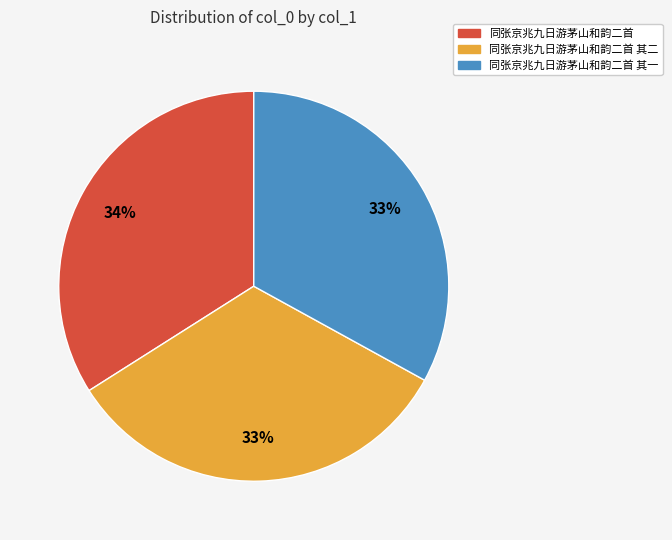

To the nearest percent, what is the difference between the largest and smallest slice percentages?

1%